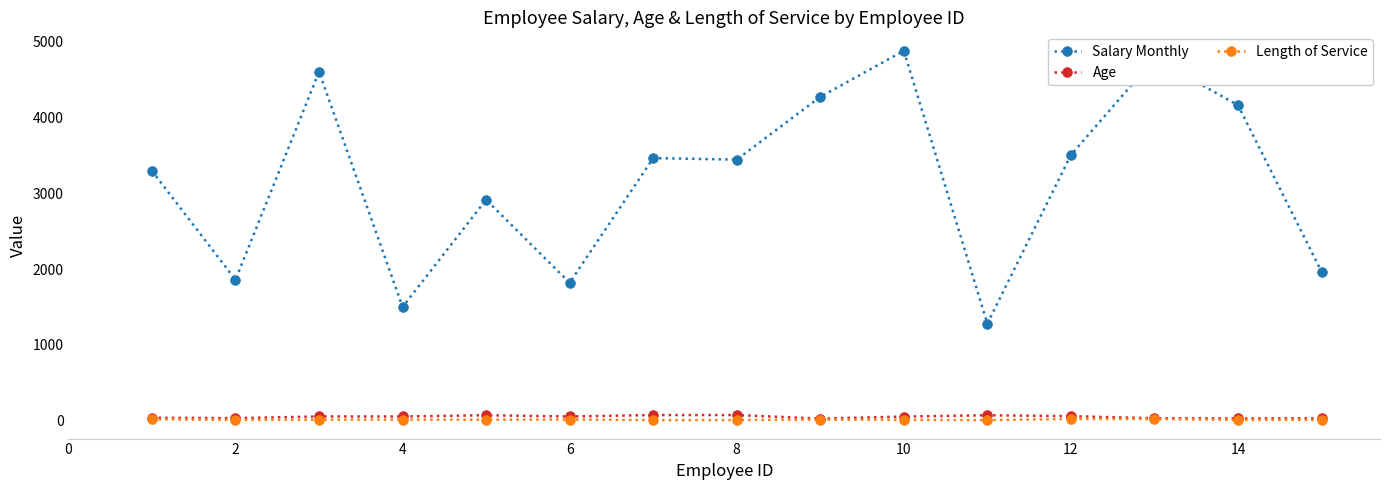

True or false: Salary Monthly and Length of Service intersect in this chart.

False